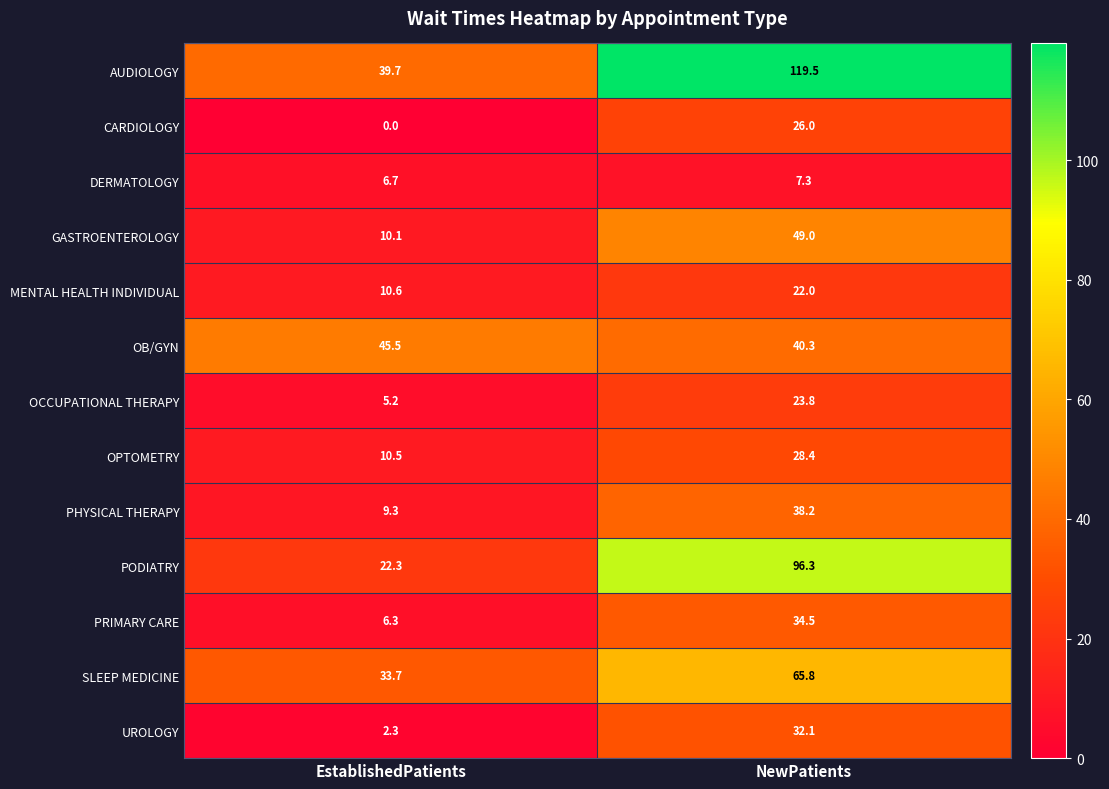

True or false: OCCUPATIONAL THERAPY has a value of 23.8 at NewPatients.

True